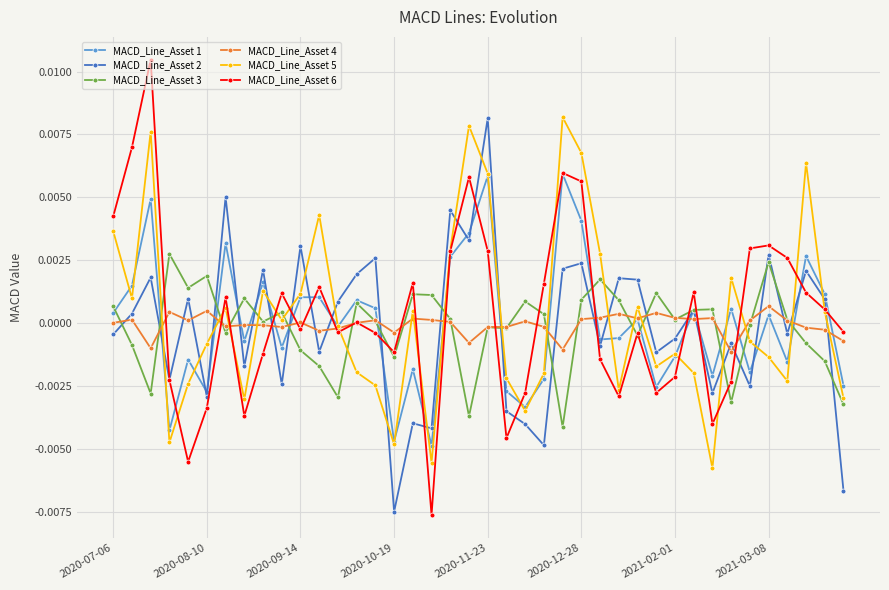

Which series has the largest range (max minus min)?

MACD_Line_Asset 6